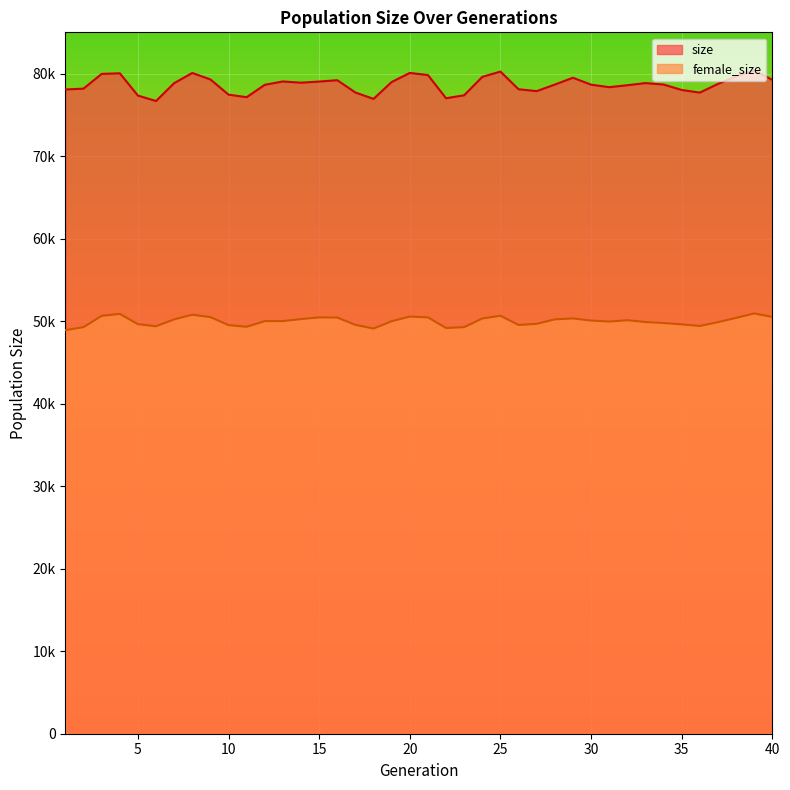

Read the size value at 24, to the nearest 50.

79600